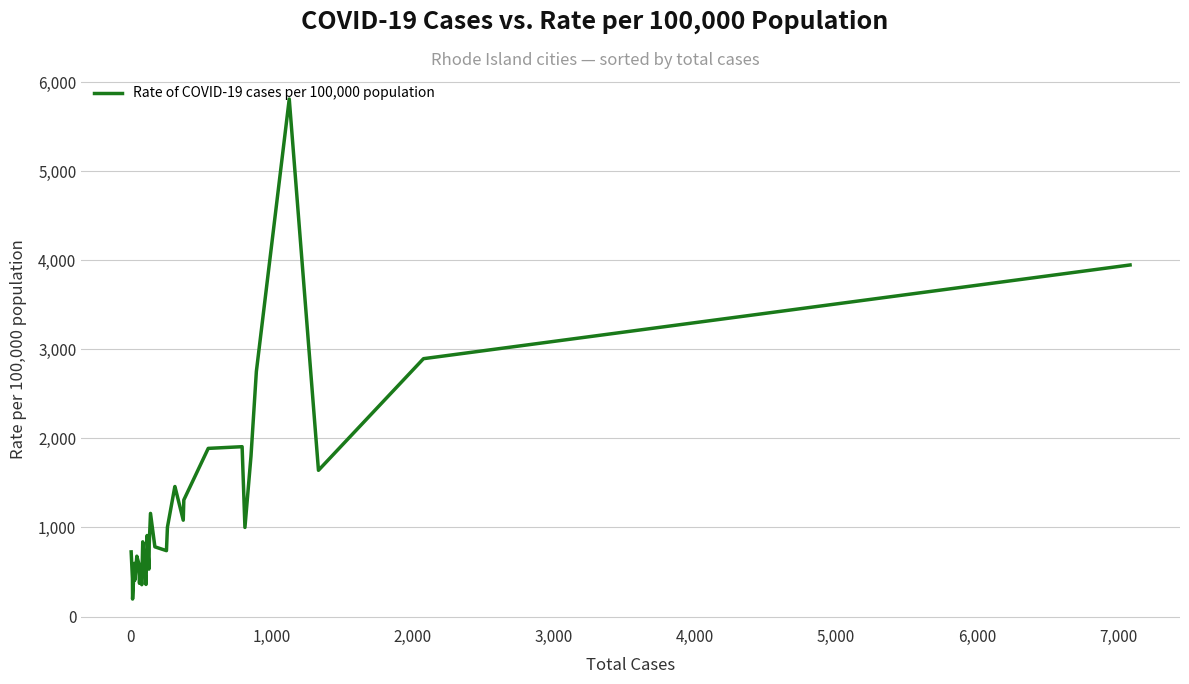

What is the greatest value displayed?

5810